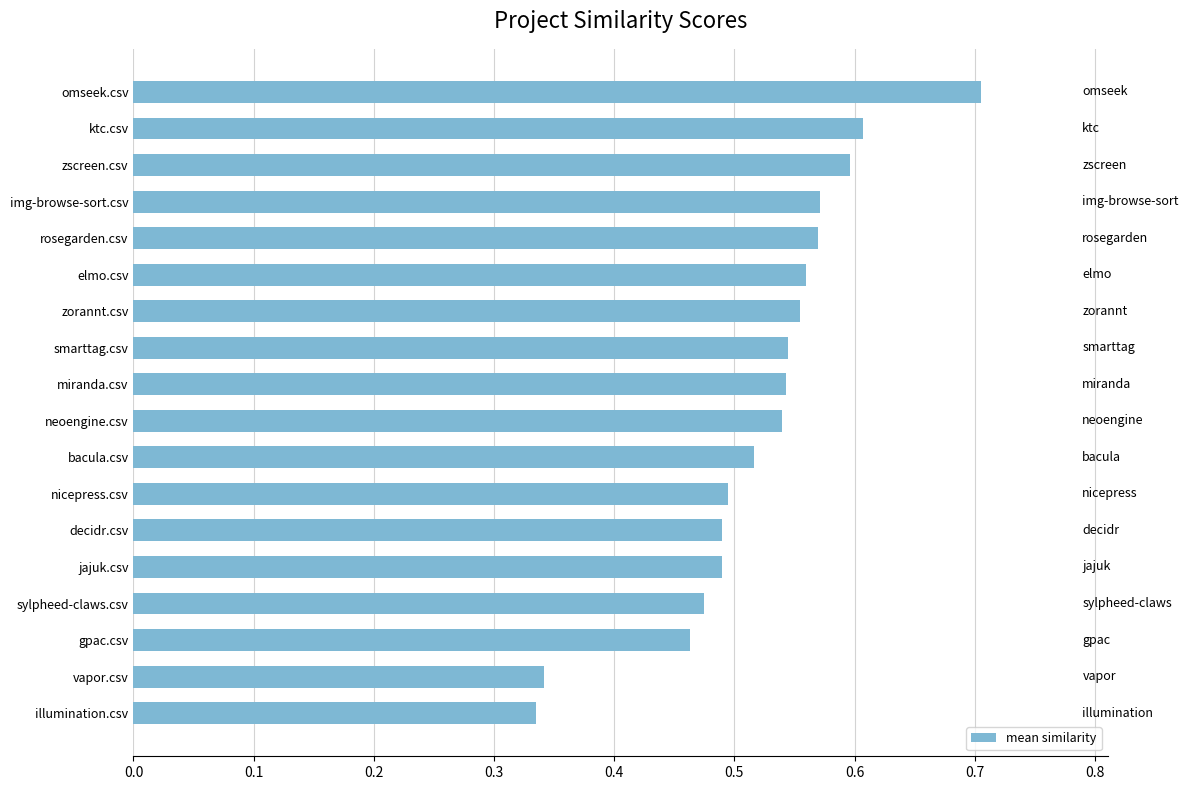

Which has a higher value, bacula.csv or ktc.csv?

ktc.csv